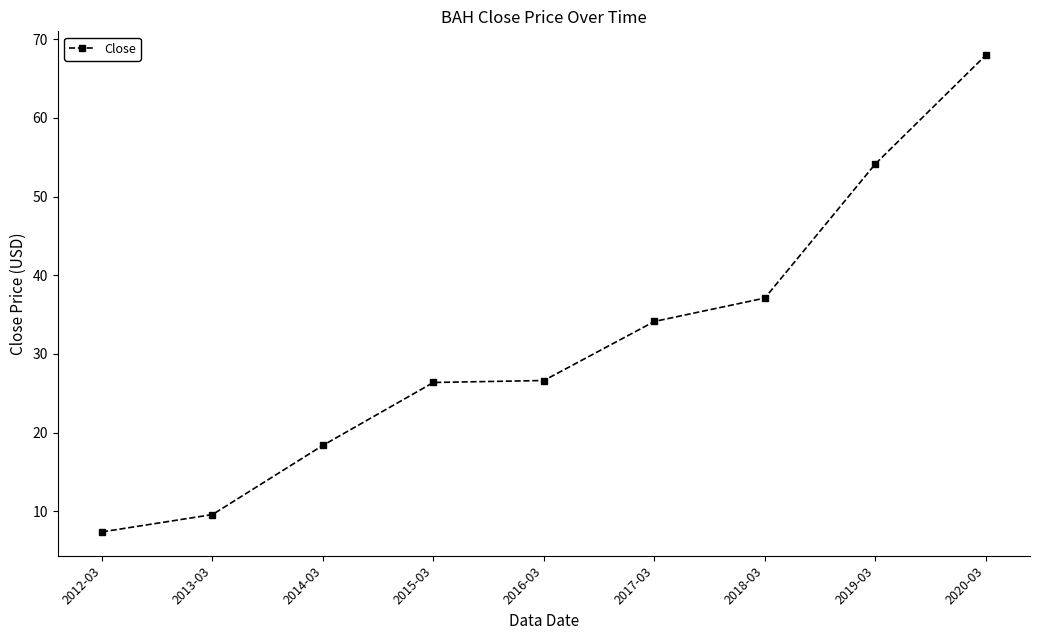

What is the change in value from 2012-03 to 2016-03?

+19.2